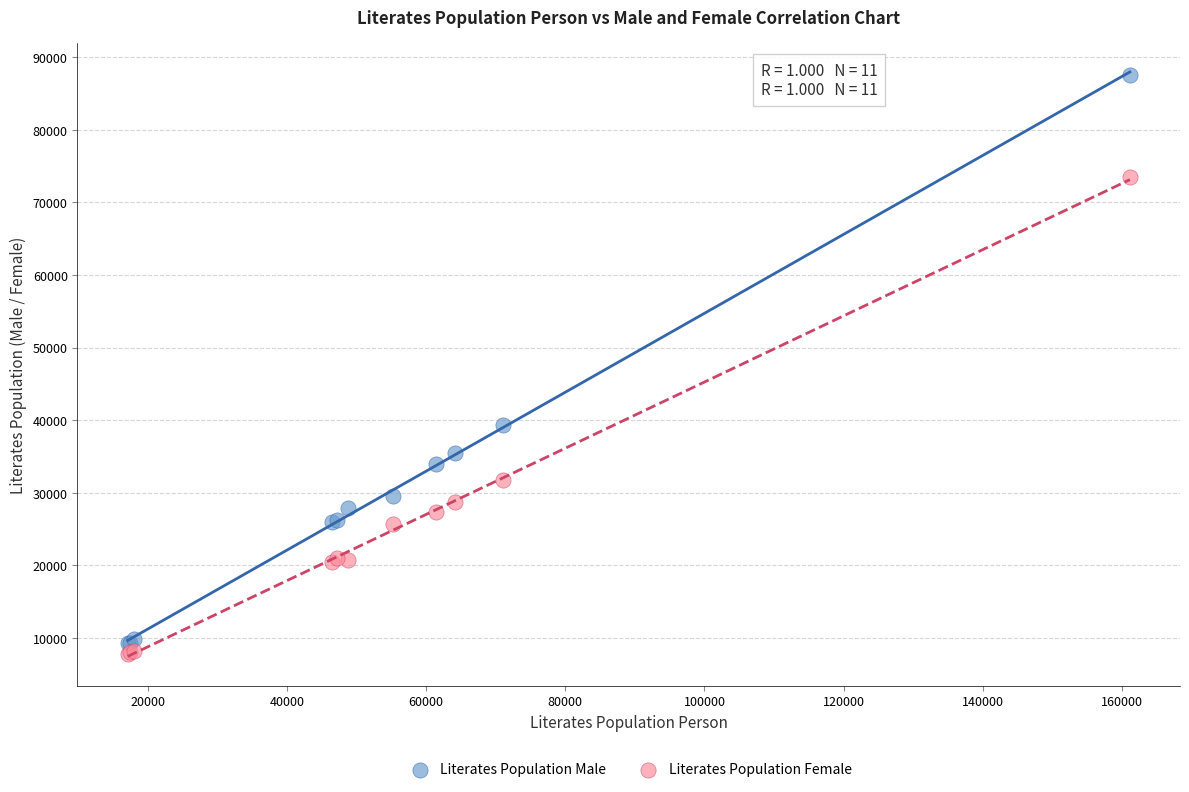

Which series reaches the maximum Y coordinate?

Literates Population Male